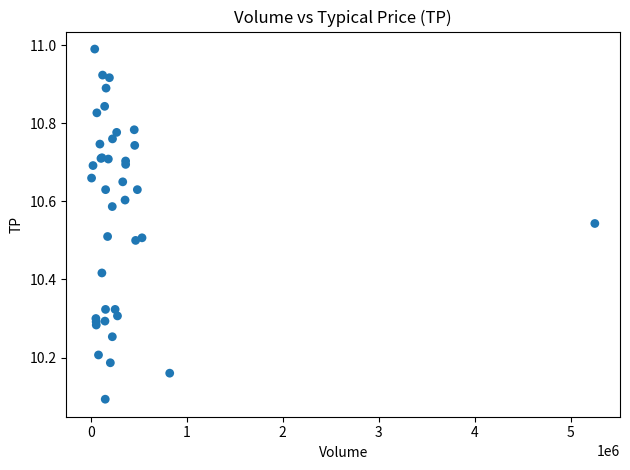

What Y value in the scatter plot is closest to 10?

10.1